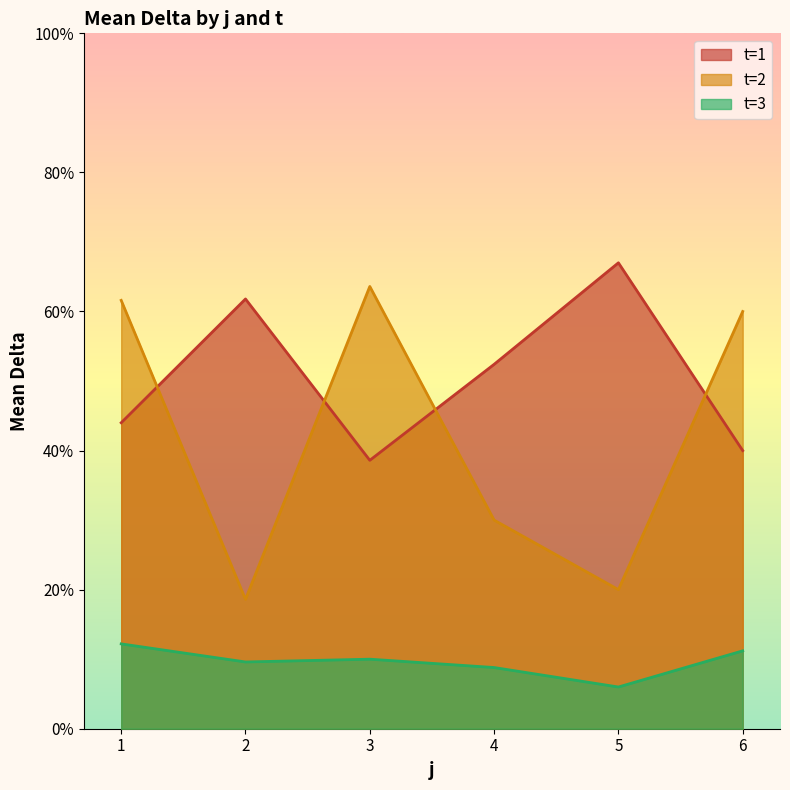

What is the difference between the t=1 values at 2 and 4?

9.4